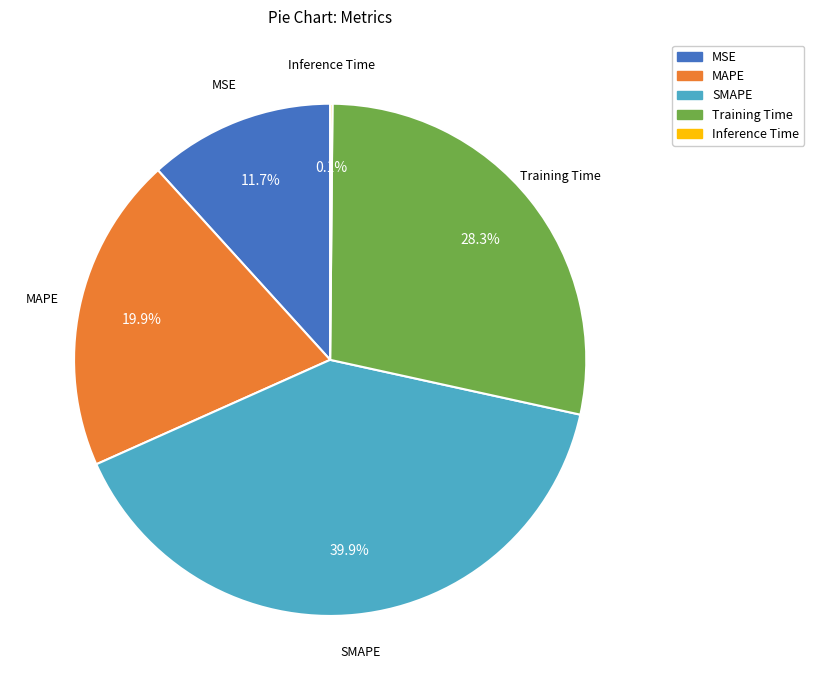

What is the ratio of the value at MAPE to the value at SMAPE?

0.5